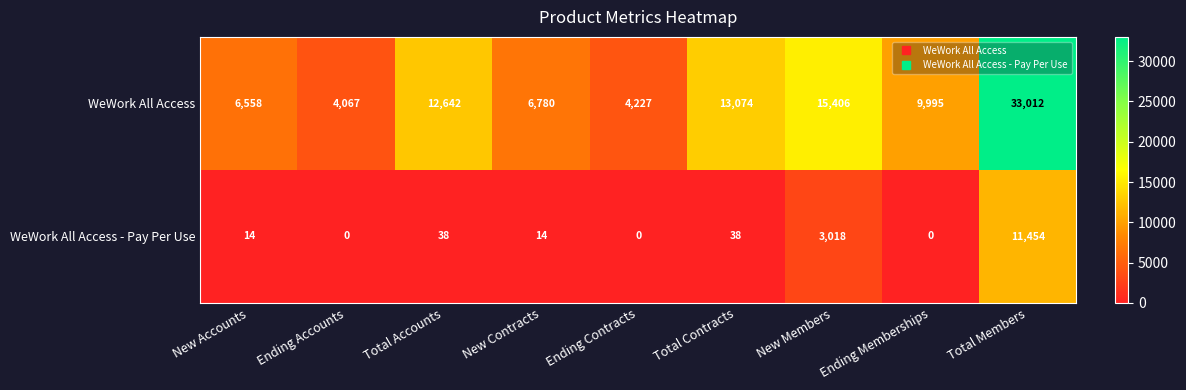

What is the difference between the highest and lowest values at New Accounts?

6544